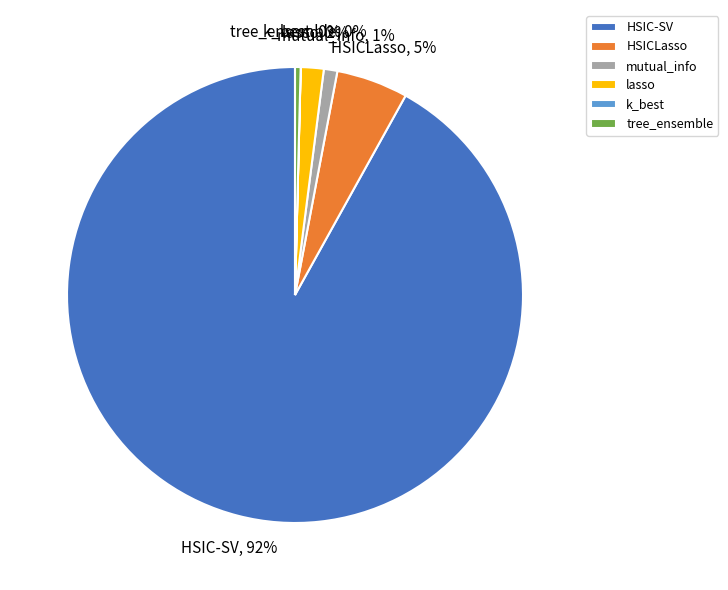

Is it true that HSICLasso is 5% of the pie?

True